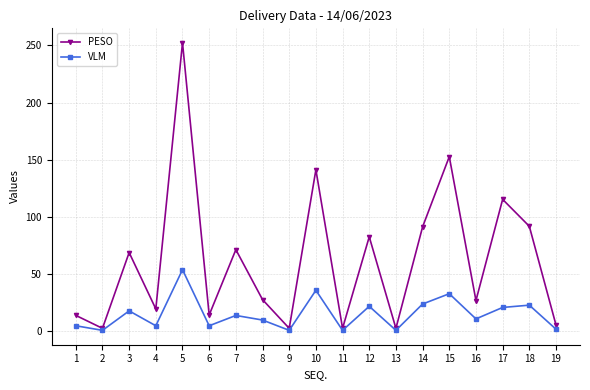

Is the value of VLM at 17 greater than the value of PESO at 19?

Yes